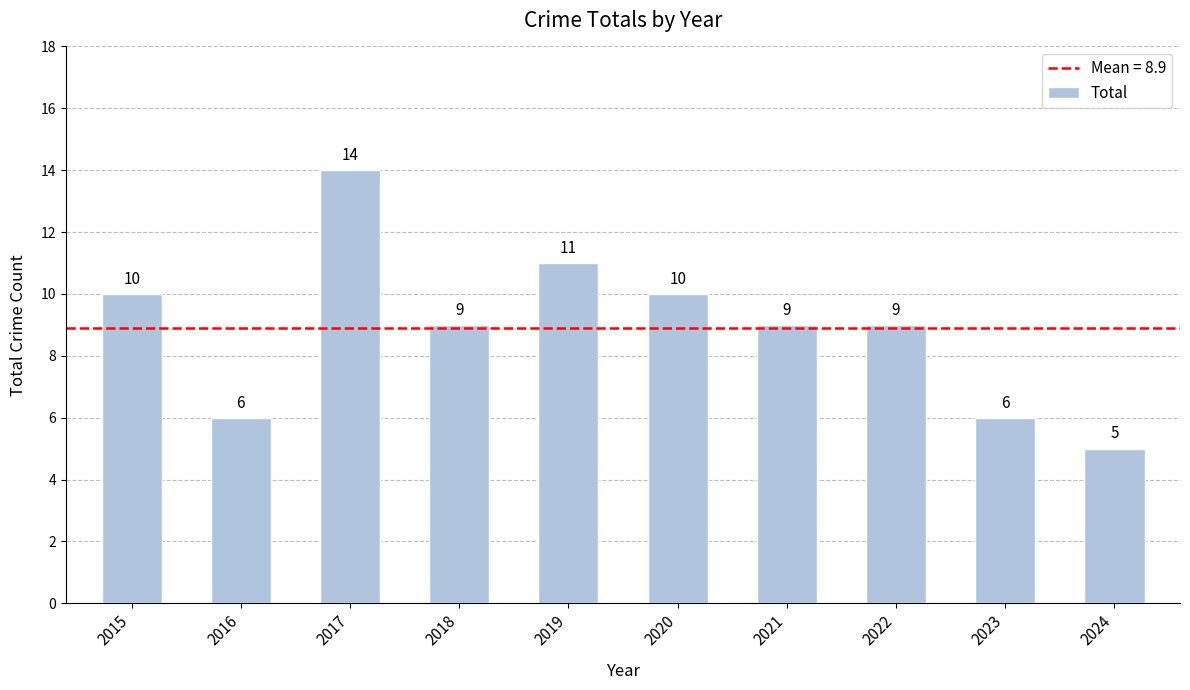

At which label does the data first exceed 9?

2015